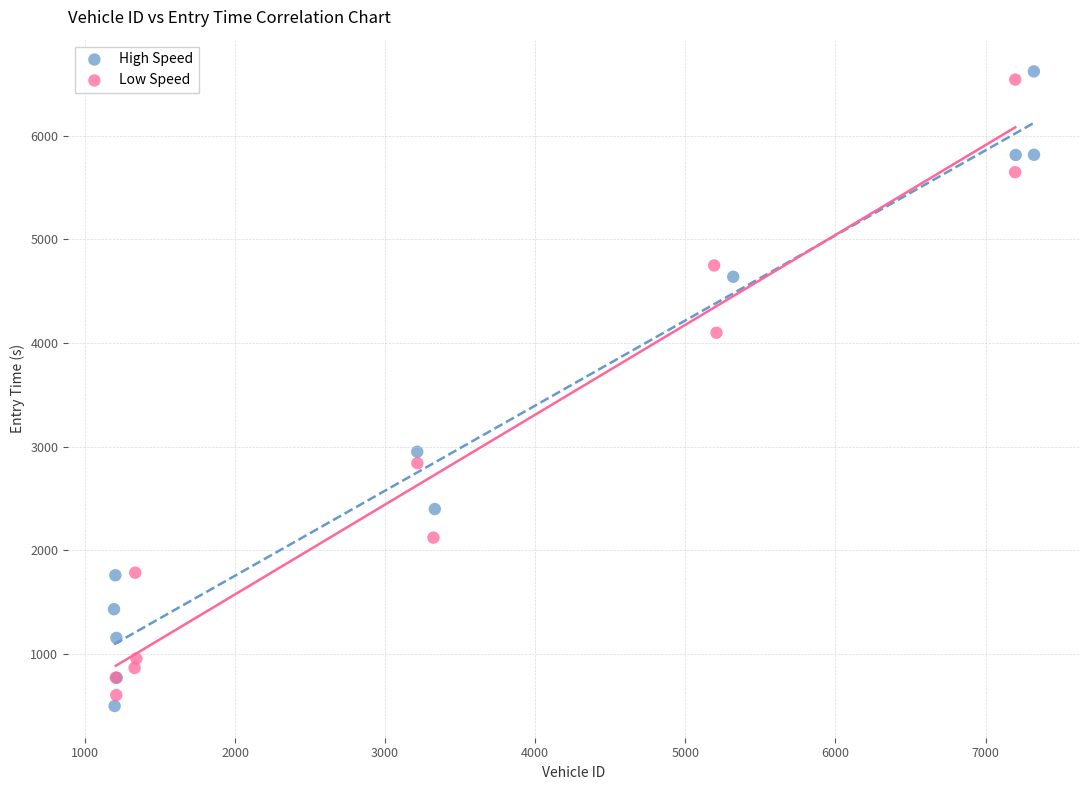

Which series has the widest spread of Y values?

High Speed